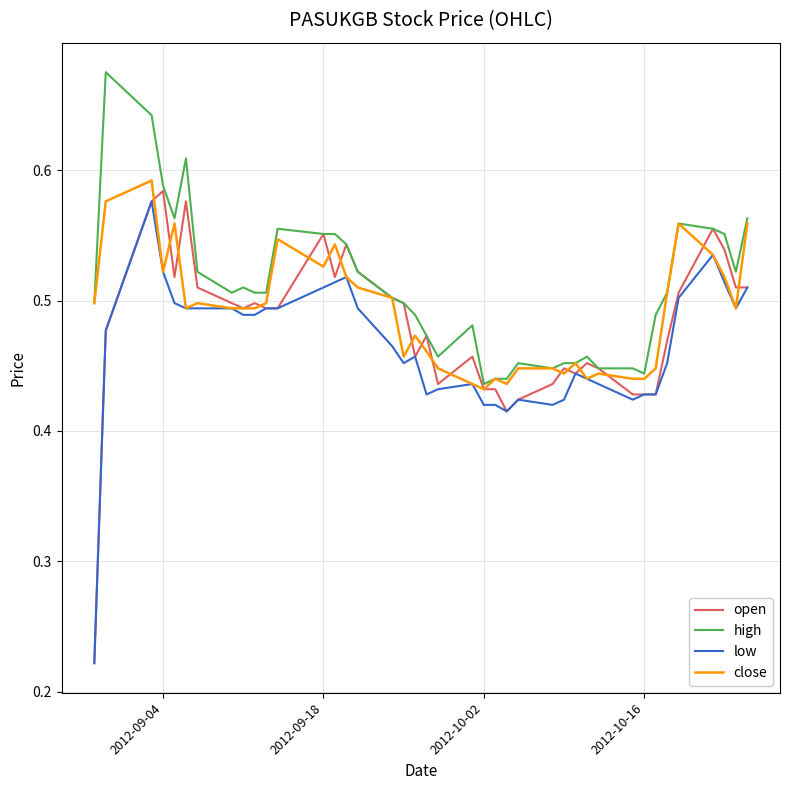

Which series has the largest range (max minus min)?

open